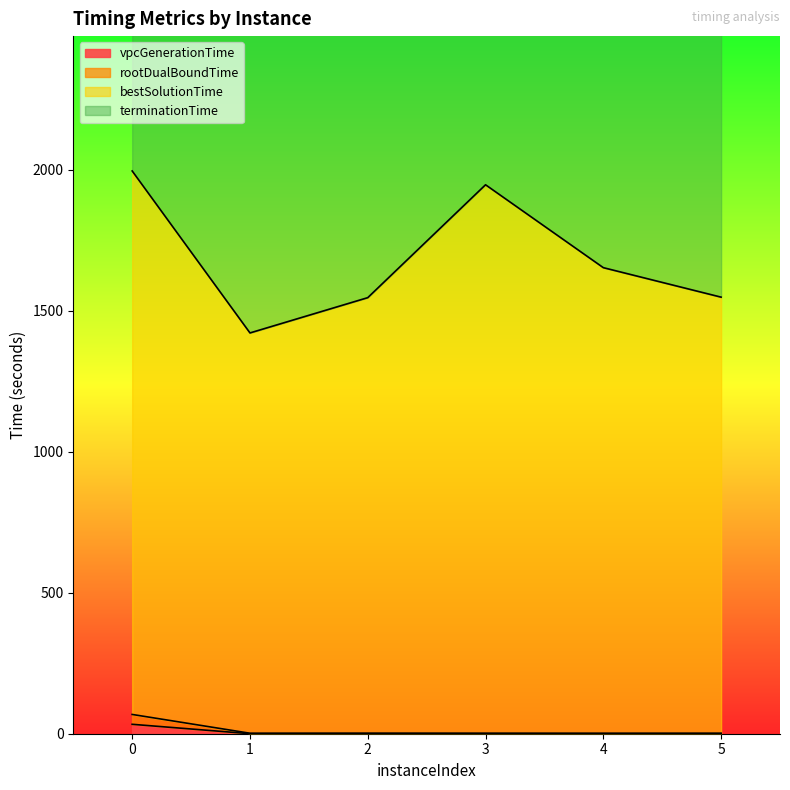

True or false: vpcGenerationTime has a value of 0.1 at 2.

True